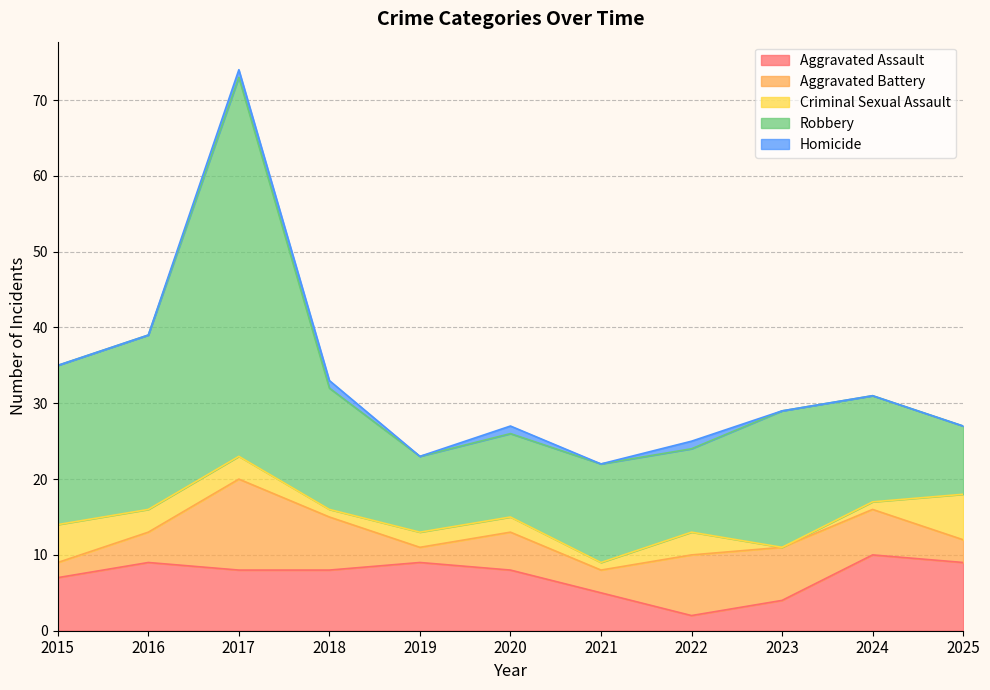

How many lines are shown in the chart?

5